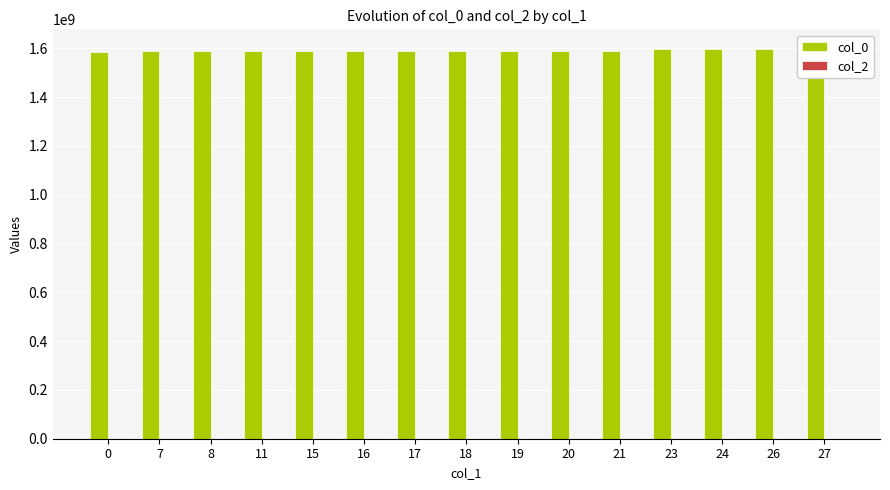

Count the number of data series in this chart.

2